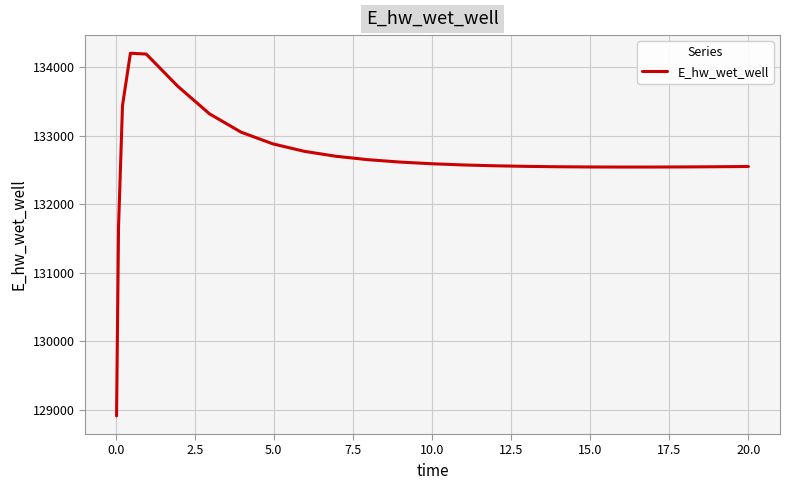

What is the difference between the maximum and minimum values?

5292.3